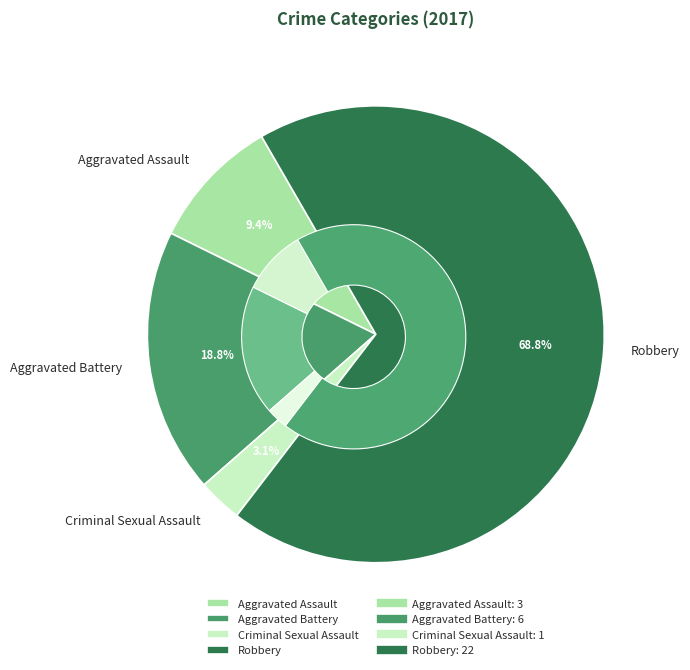

How many slices are in this pie chart?

4